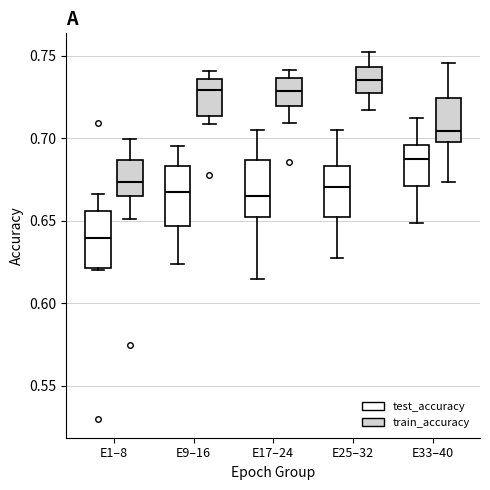

Reading left to right, read every box against the y-axis: the position of its median line, the range the box covers, and the ends of its whiskers. The values are not printed on the chart, so give them approximately, as read against the axis.

E1–8 (test_accuracy): median 0.640, box 0.620 to 0.655, whiskers 0.620 (just below the box's lower edge) to 0.665
E1–8 (train_accuracy): median 0.675, box 0.665 to 0.685, whiskers 0.650 to 0.700
E9–16 (test_accuracy): median 0.670, box 0.645 to 0.685, whiskers 0.625 to 0.695
E9–16 (train_accuracy): median 0.730, box 0.715 to 0.735, whiskers 0.710 to 0.740
E17–24 (test_accuracy): median 0.665, box 0.650 to 0.685, whiskers 0.615 to 0.705
E17–24 (train_accuracy): median 0.730, box 0.720 to 0.735, whiskers 0.710 to 0.740
E25–32 (test_accuracy): median 0.670, box 0.650 to 0.685, whiskers 0.625 to 0.705
E25–32 (train_accuracy): median 0.735, box 0.725 to 0.745, whiskers 0.715 to 0.755
E33–40 (test_accuracy): median 0.685, box 0.670 to 0.695, whiskers 0.650 to 0.710
E33–40 (train_accuracy): median 0.705, box 0.700 to 0.725, whiskers 0.675 to 0.745